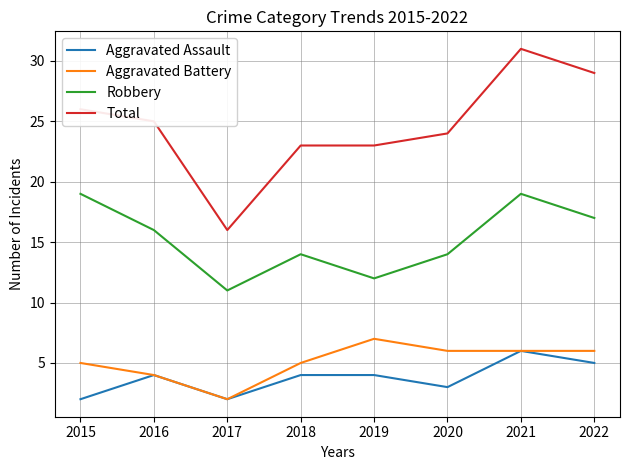

True or false: Aggravated Battery and Robbery cross at least once.

False